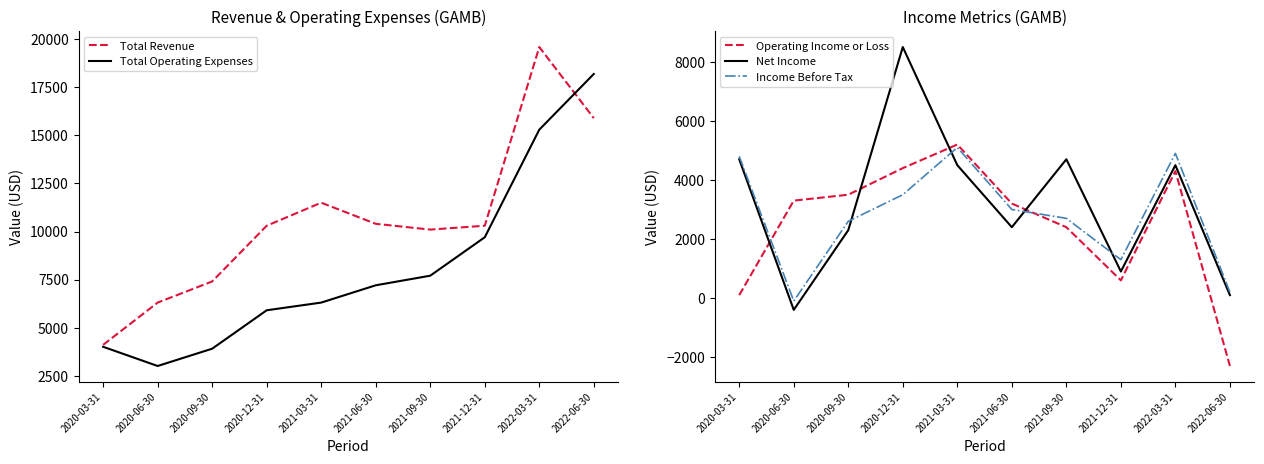

What is the approximate value of Total Revenue at 2022-03-31?

19600